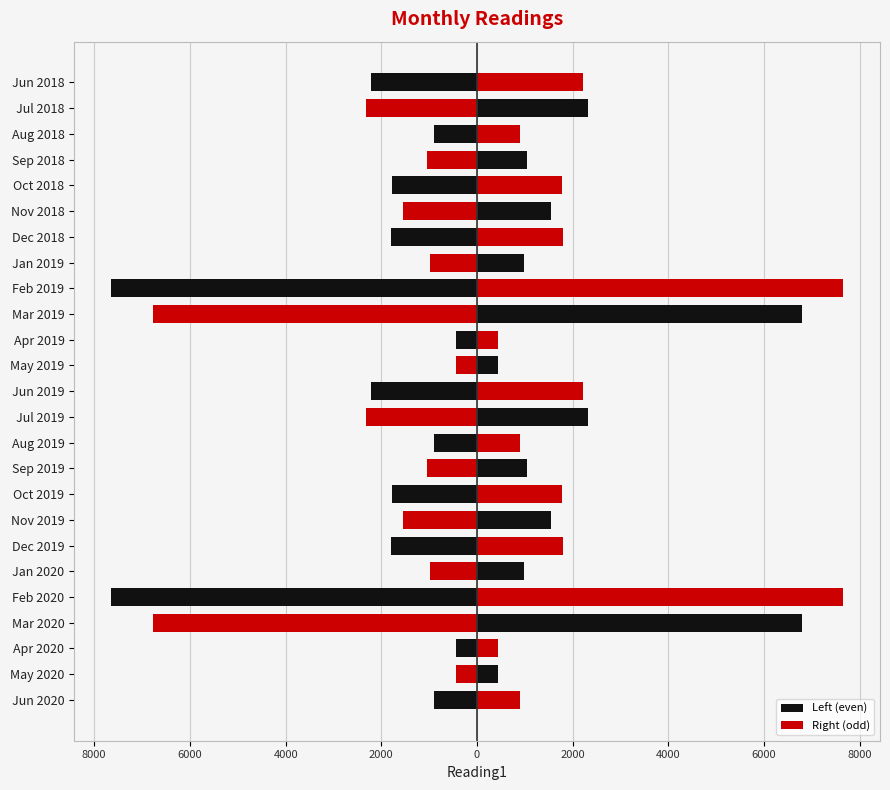

Which series changed the most between Nov 2019 and Oct 2019?

Left (even)